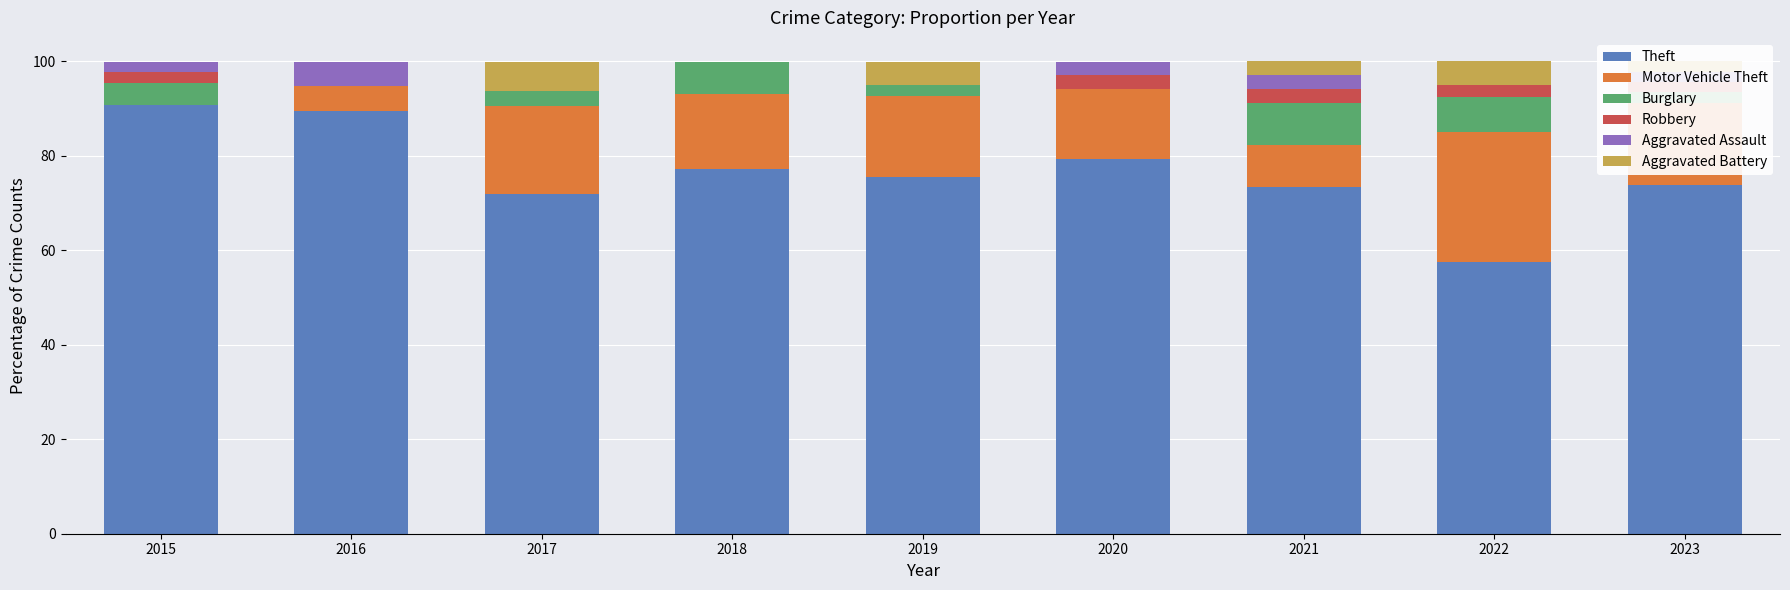

What is the highest value of the Theft series?

90.7